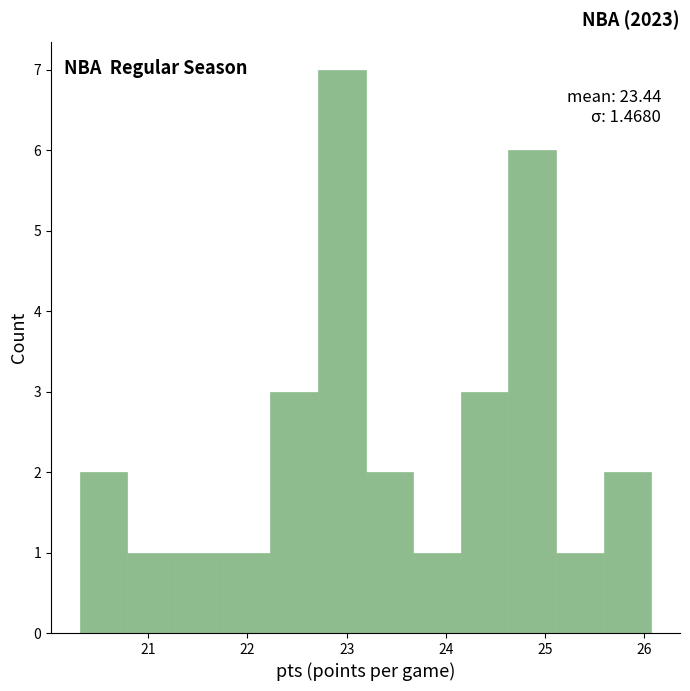

Which range on the x-axis has the tallest bar?

22.71 to 23.19